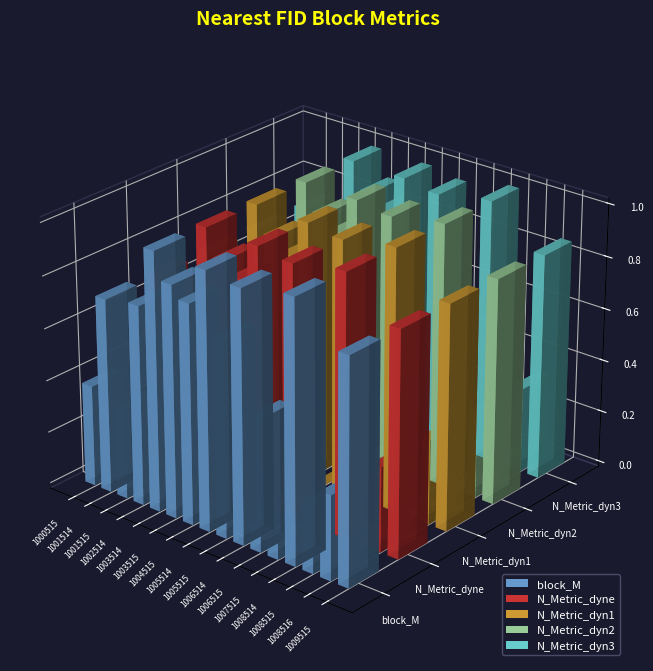

Where does the N_Metric_dyn1 series first go above 0?

1001515